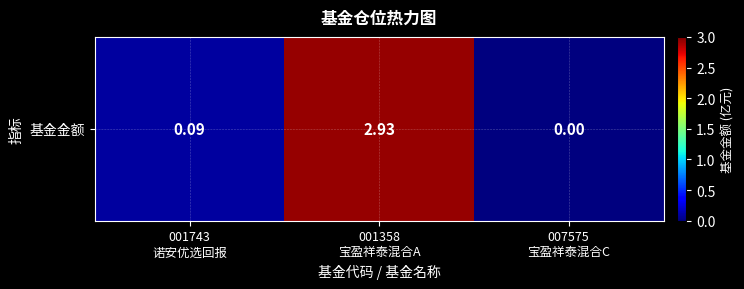

What is the sum of all values?

3.0